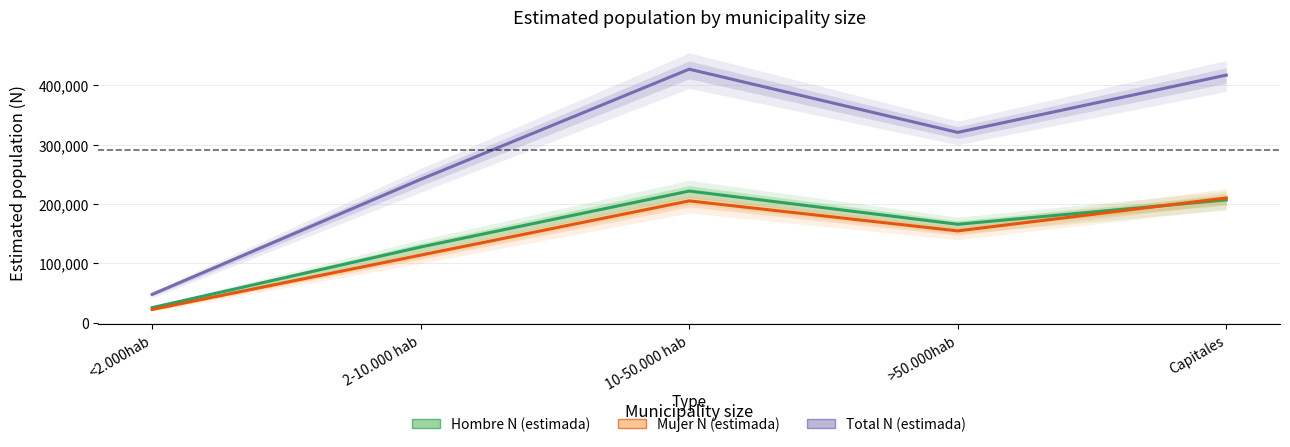

True or false: Hombre N (estimada) has more than 1 interior local peaks.

False